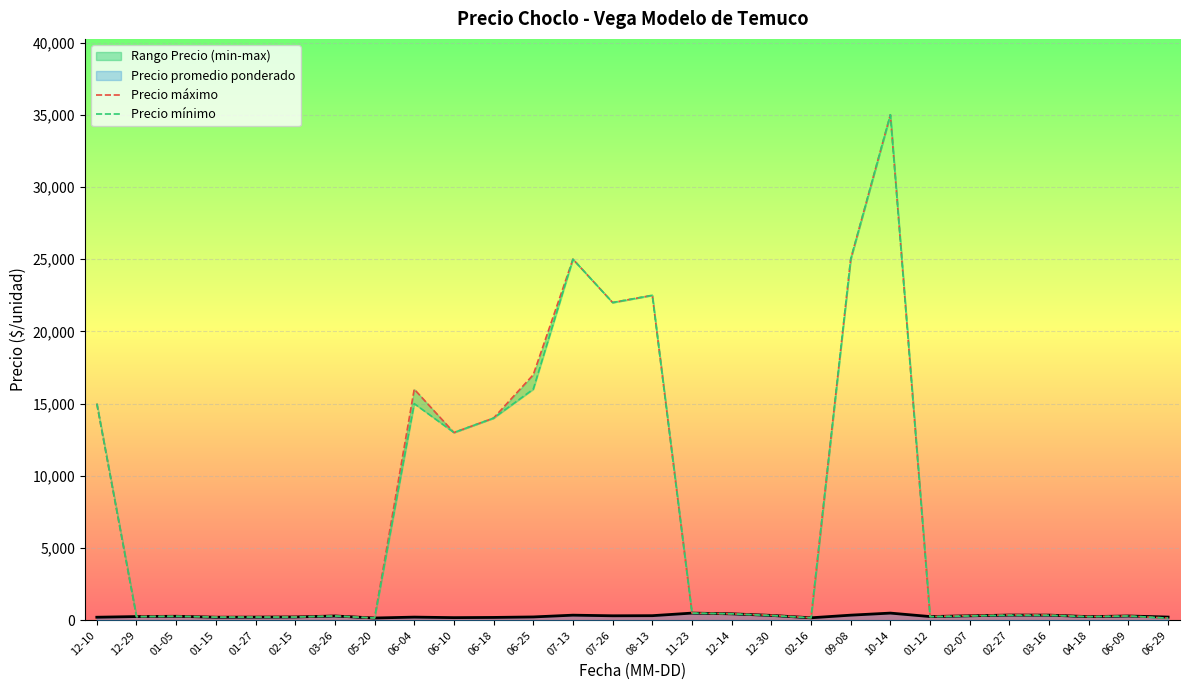

What is the label of the 10th point from the left?

06-10